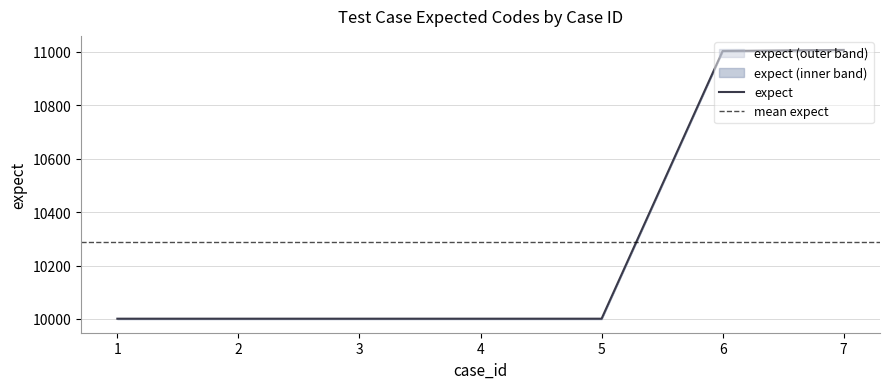

List the labels in order of value, largest first.

7, 6, 1, 2, 3, 4, 5